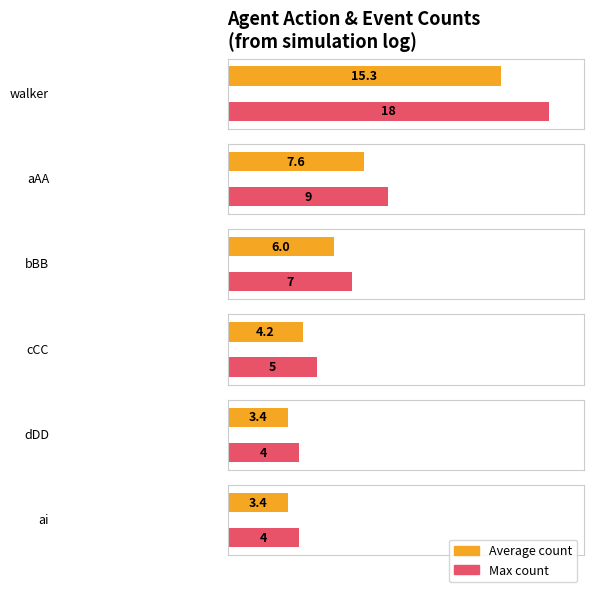

Rank the categories by value from highest to lowest.

walker, aAA, bBB, cCC, dDD, ai